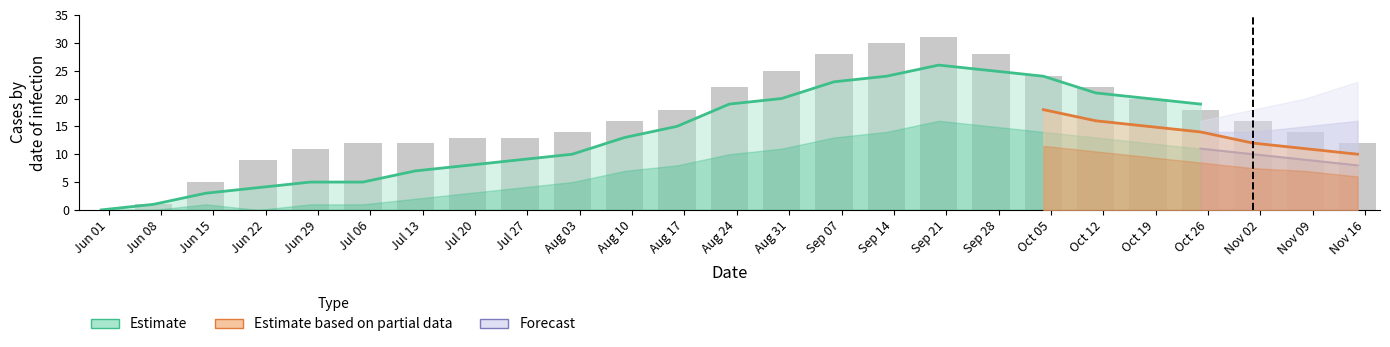

What is the difference between the maximum and minimum values?

31